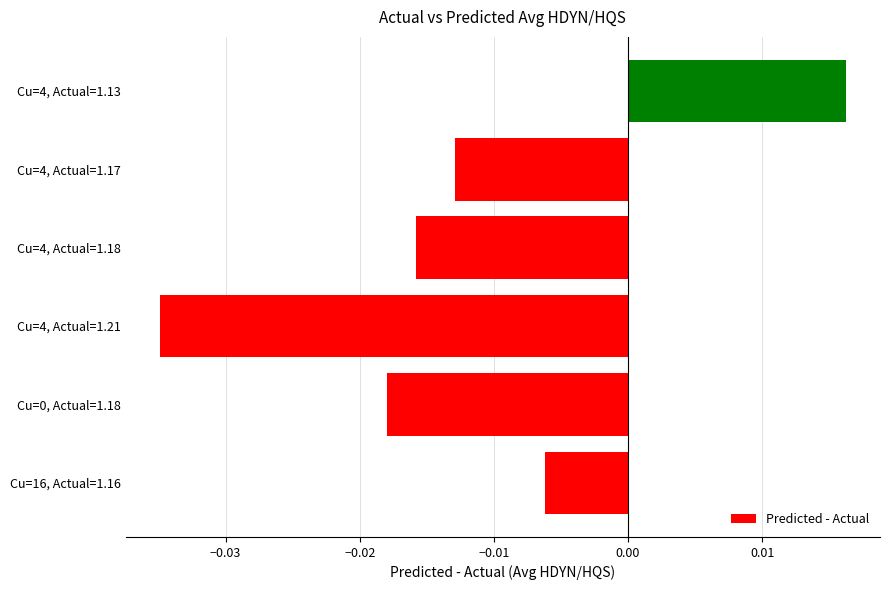

The chart shows a value of -0.0 at 0.01. True or false?

False